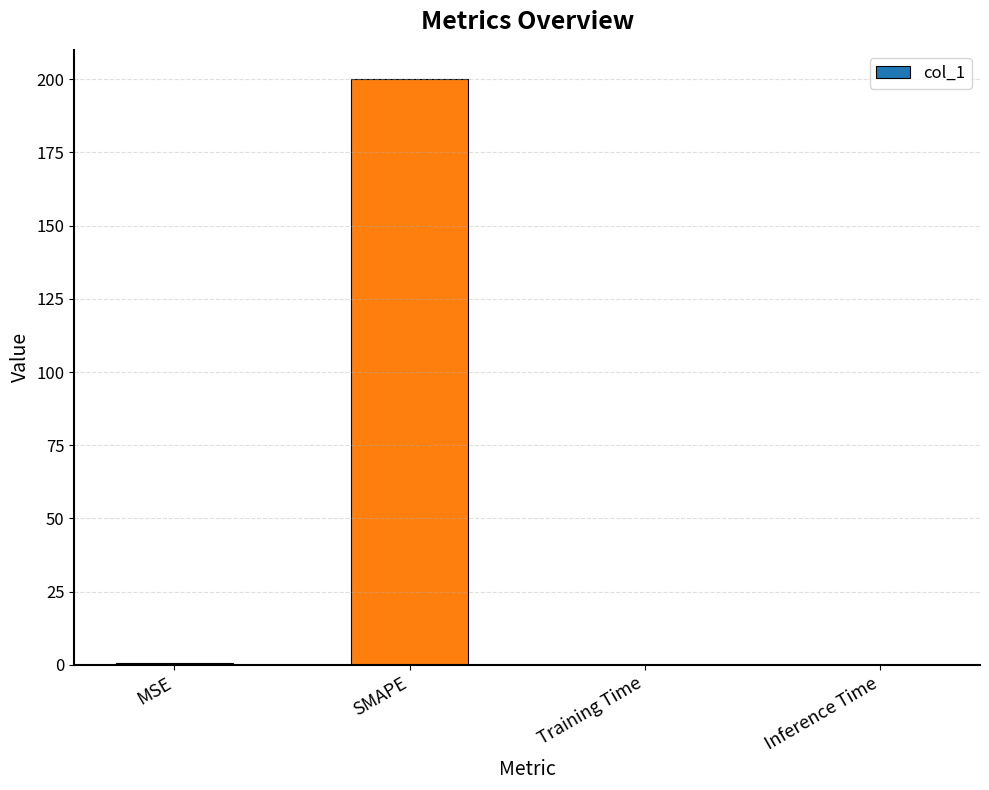

Read the value at SMAPE.

200.0